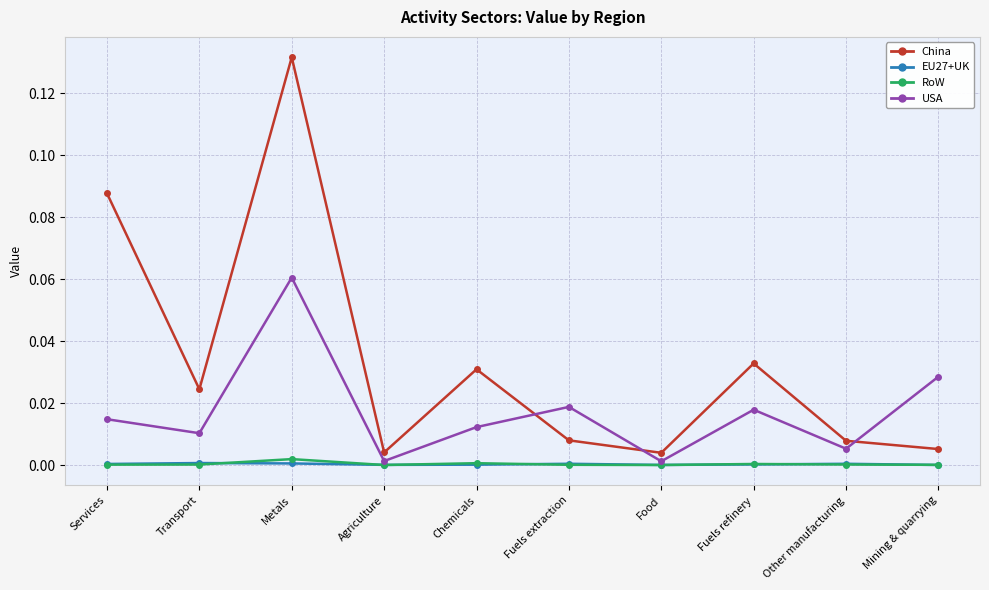

At how many categories does at least one series exceed 0?

10